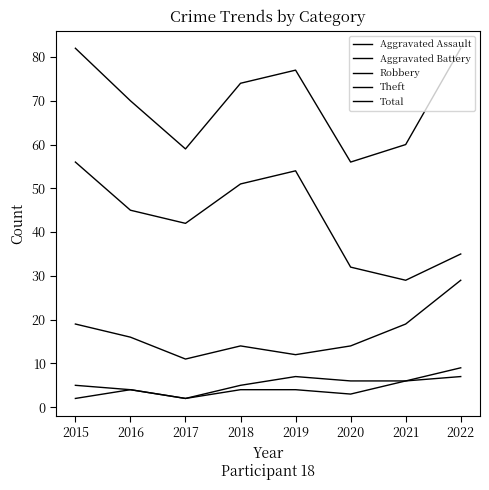

Which category has the highest value across all series?

2015